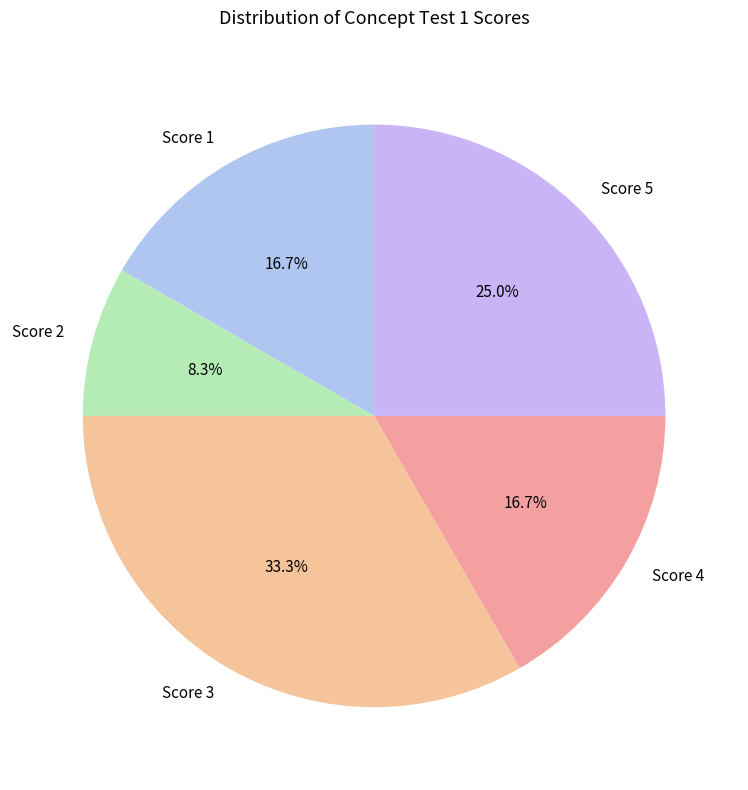

Which has a higher value, Score 5 or Score 1?

Score 5